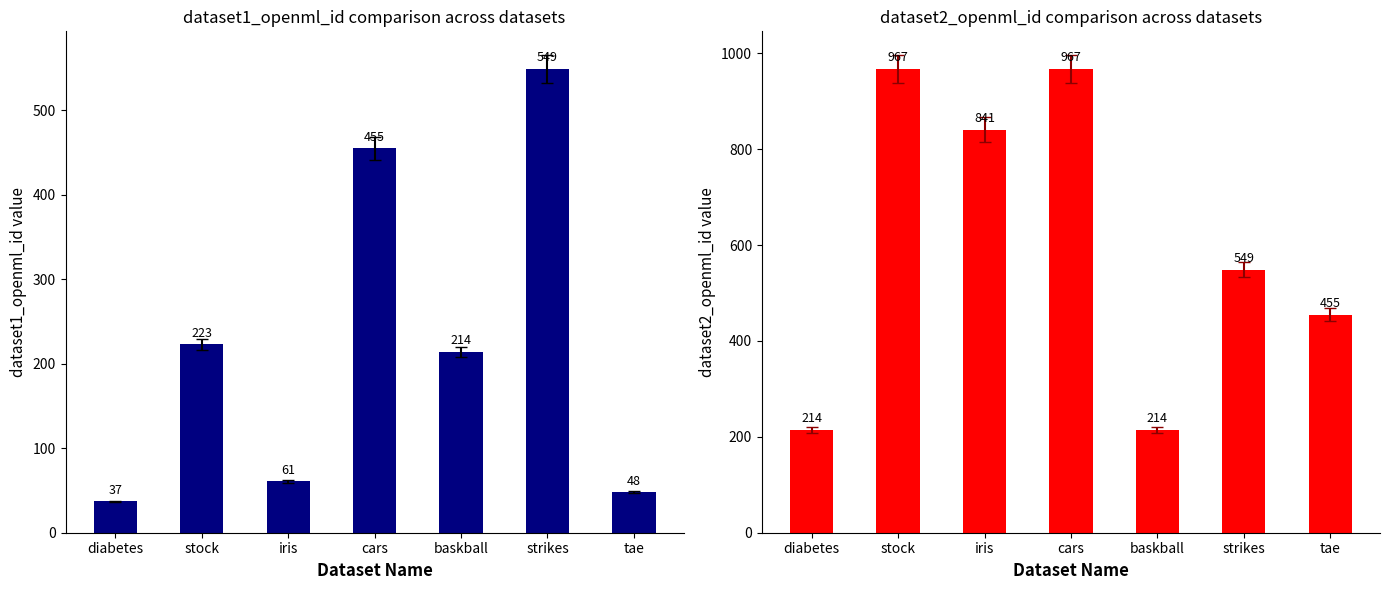

What is the value of the dataset2_openml_id bar at the 6th from the left?

549